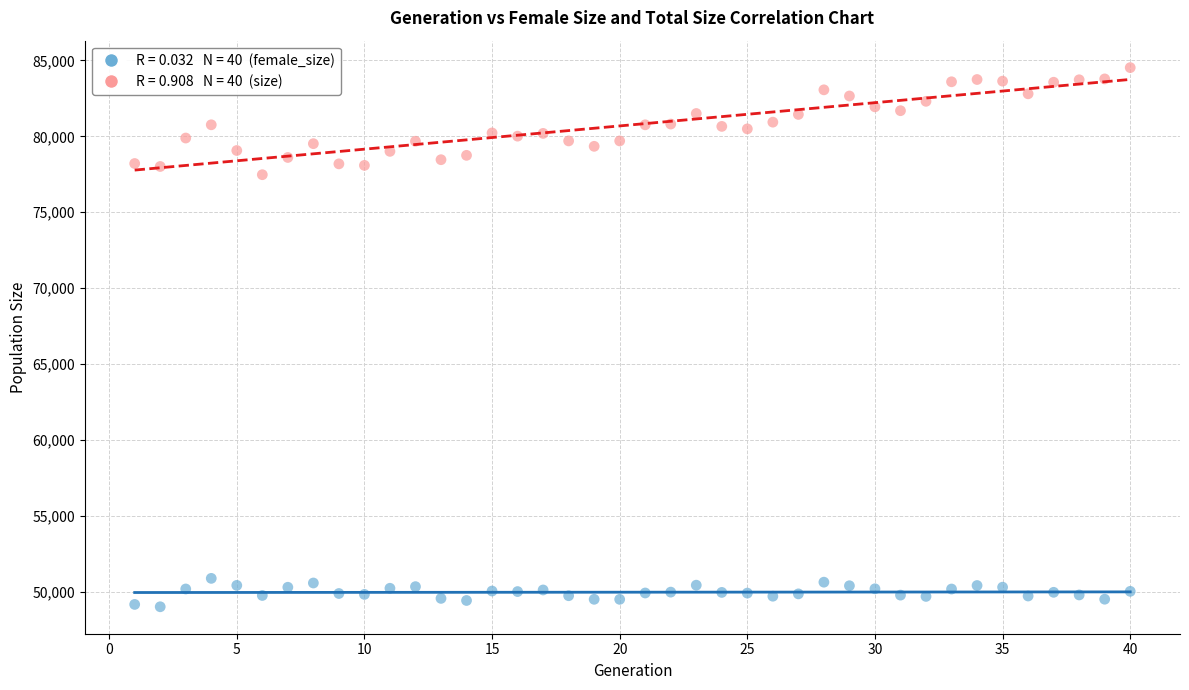

Across all data points, what is the range of X values (max minus min)?

39